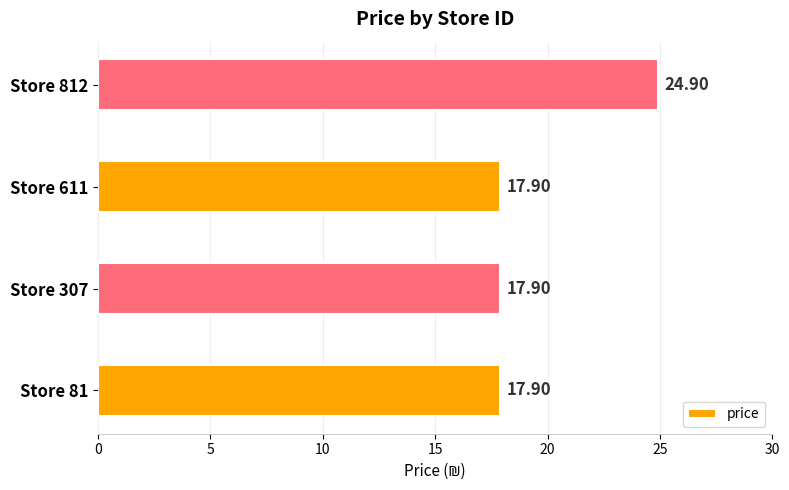

What is the sum of all values?

78.6